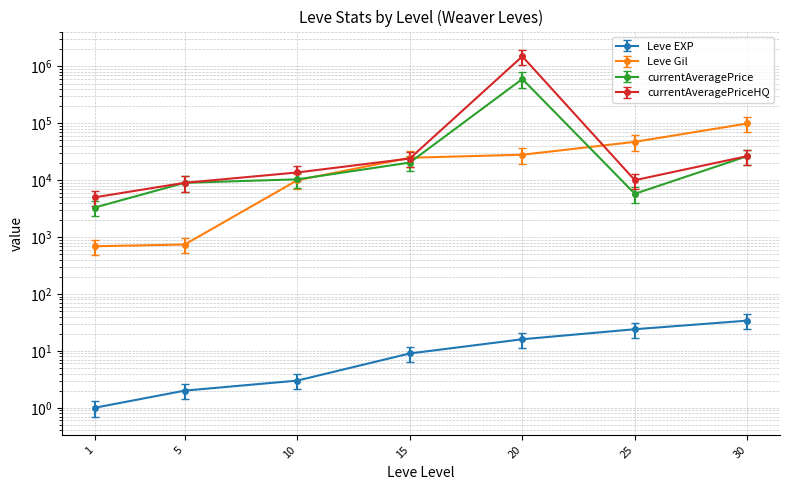

What is the difference between the currentAveragePrice values at 1 and 25?

3192.8